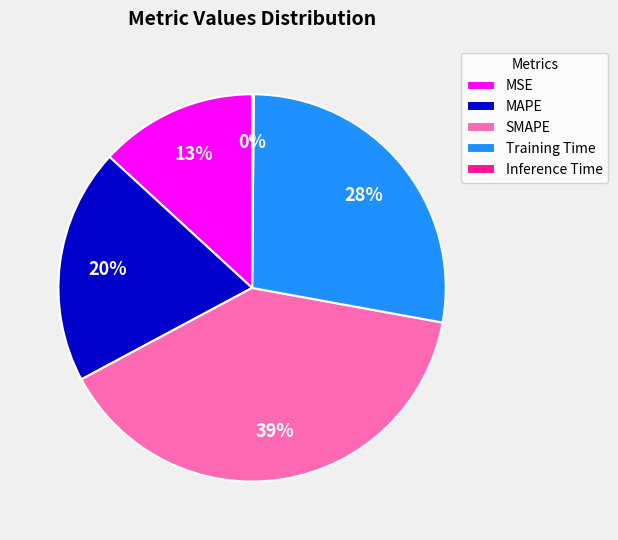

Is there any slice that represents more than half of the pie?

No